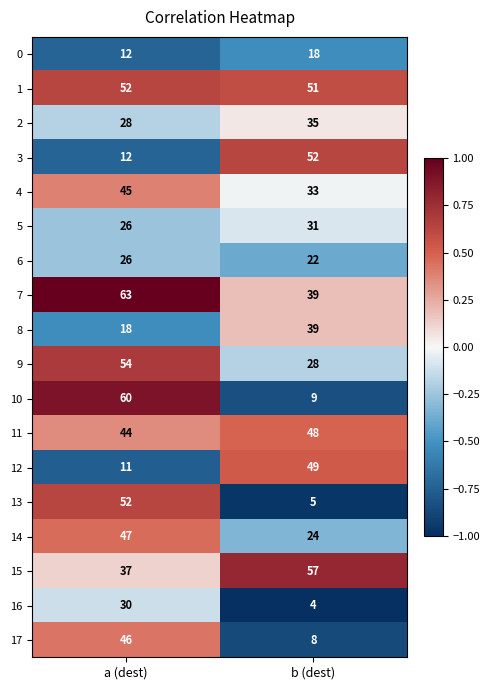

What is the total value across all series at a (dest)?

663